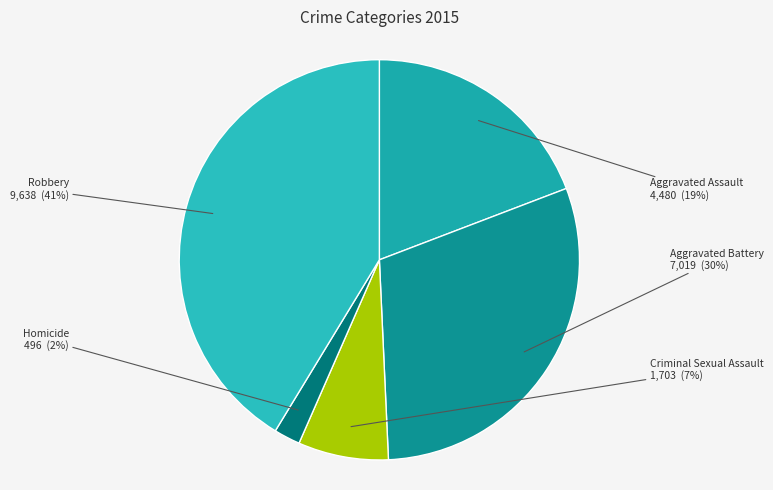

Is the sum of Aggravated Battery and Aggravated Assault greater than half?

No